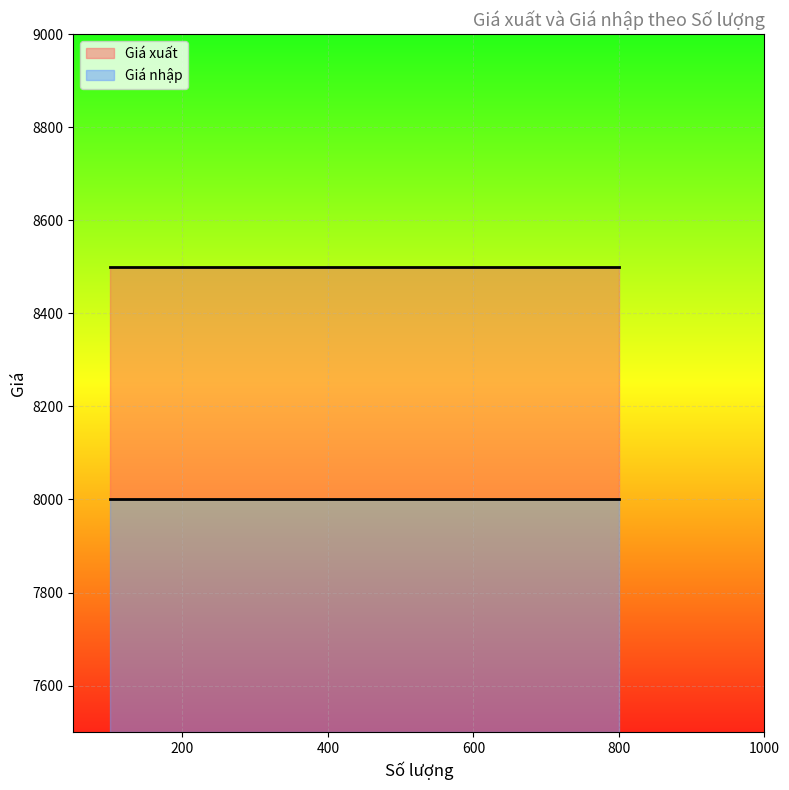

Which series has the largest total across all categories?

Giá xuất